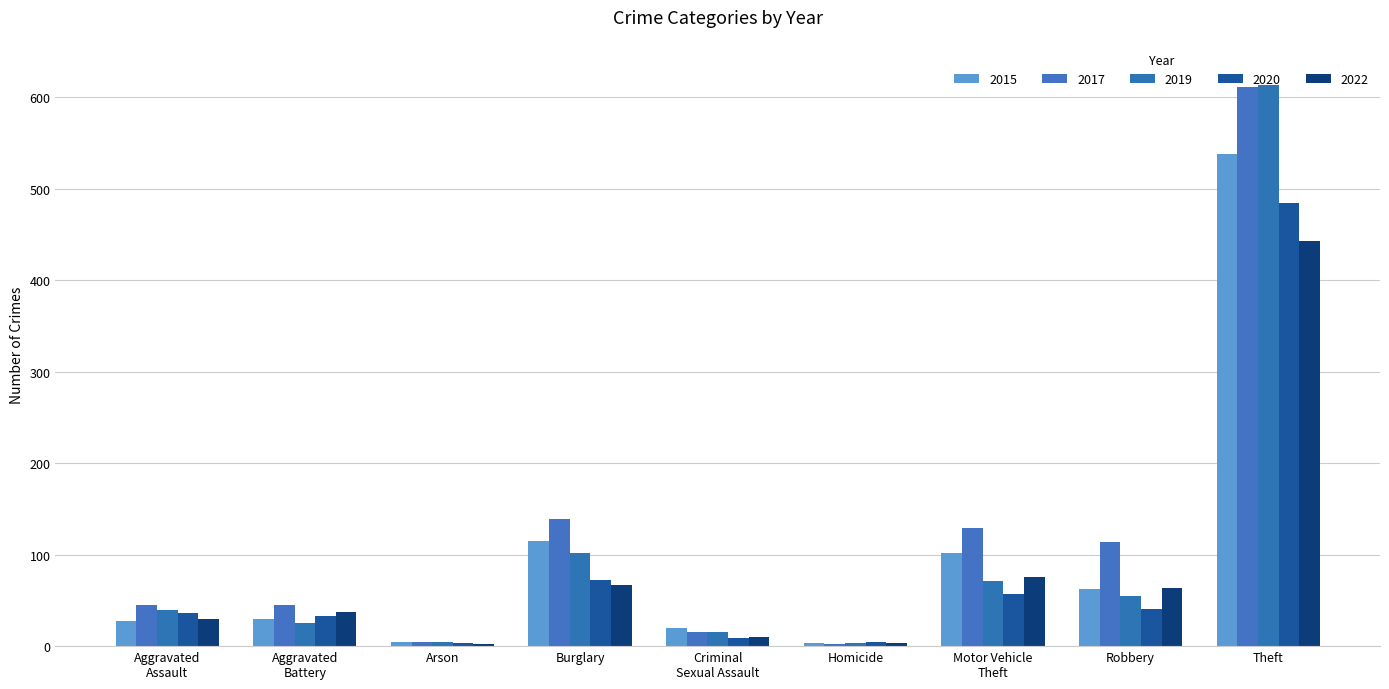

What is the sum of all 2022 values?

732